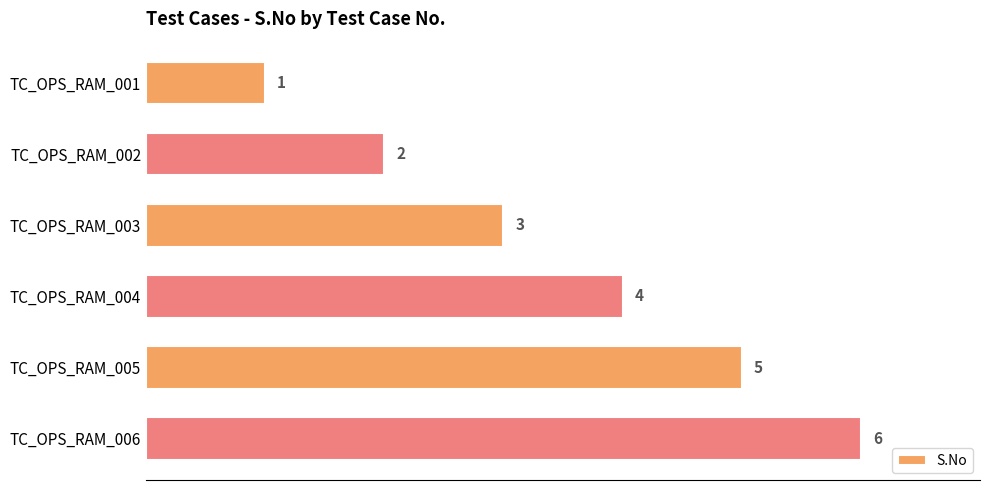

What is the approximate value at TC_OPS_RAM_005?

5